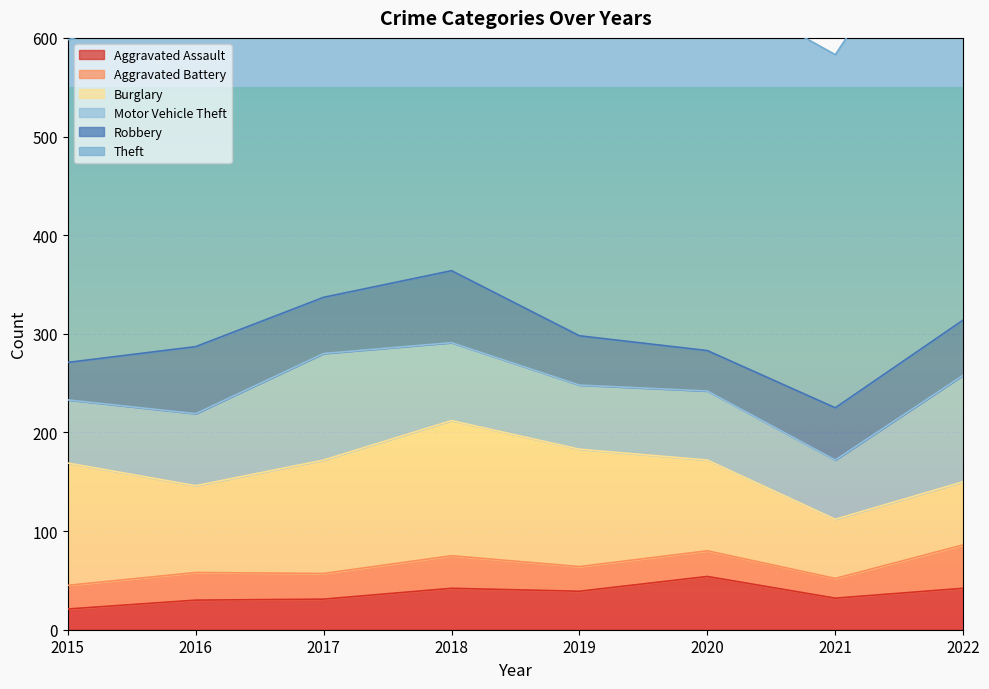

What is the sum of all Robbery values?

436